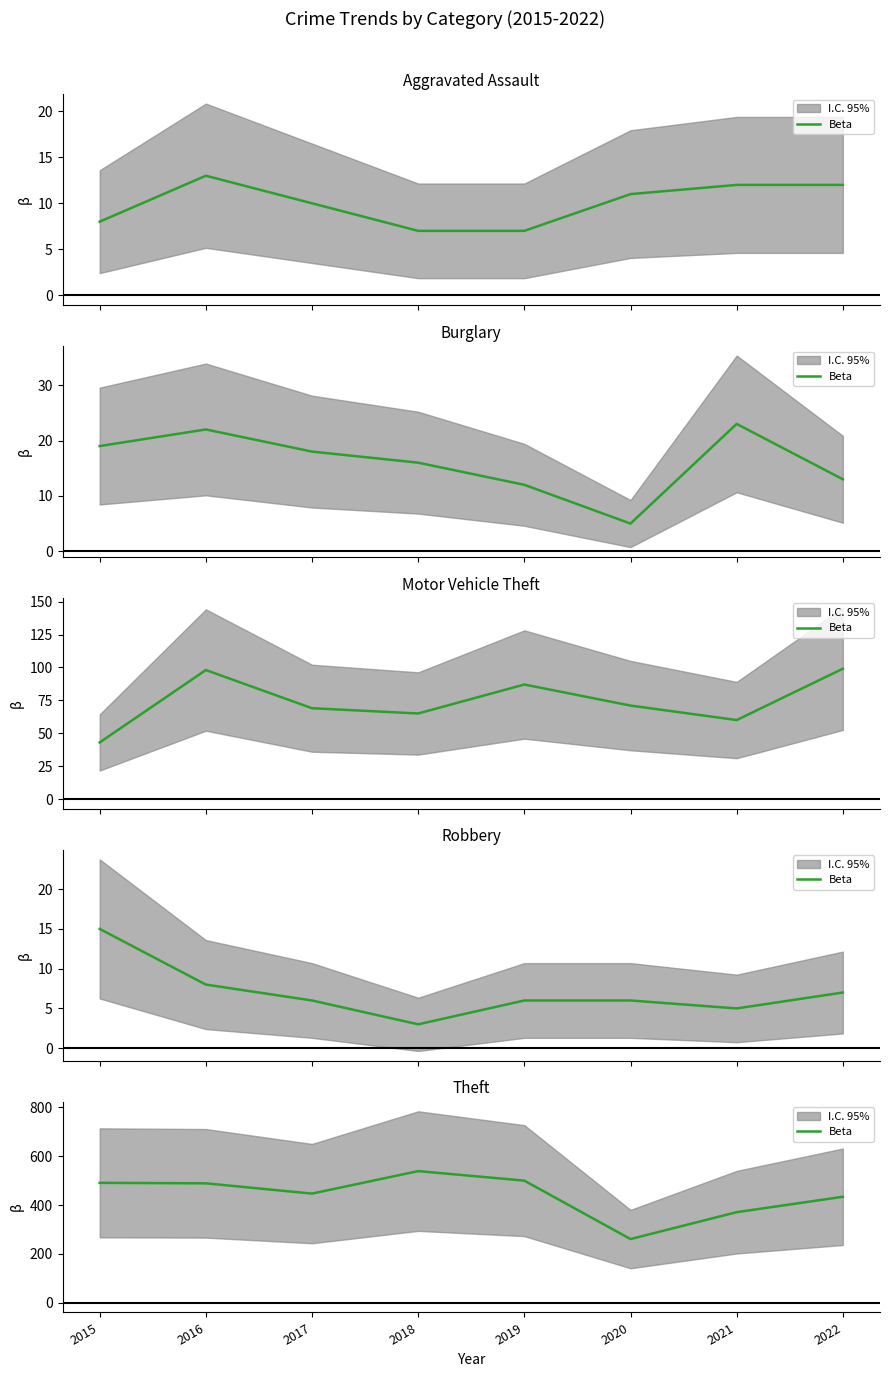

How many distinct data groups are displayed?

1